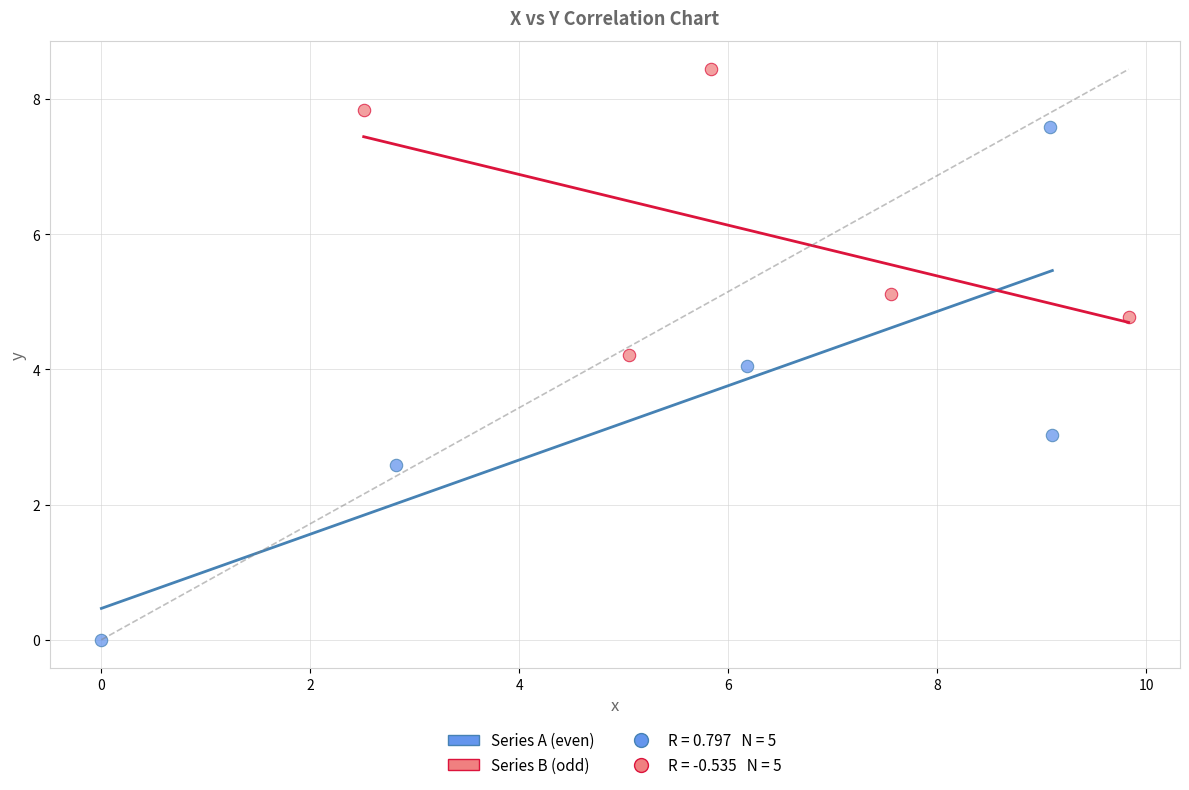

Which series contains the lowest Y value?

Series A (even)